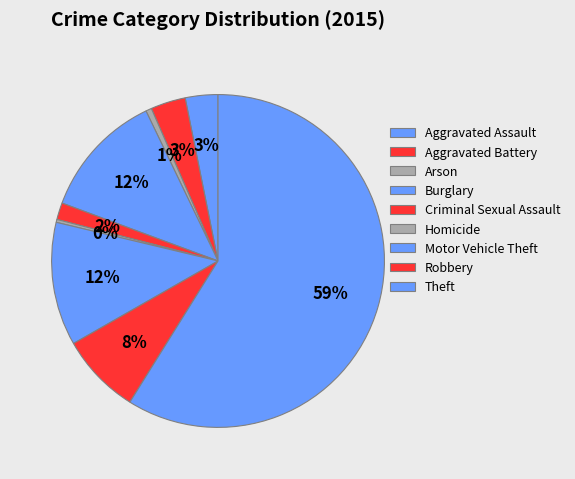

The Criminal Sexual Assault slice represents 1% of the pie. True or false?

False